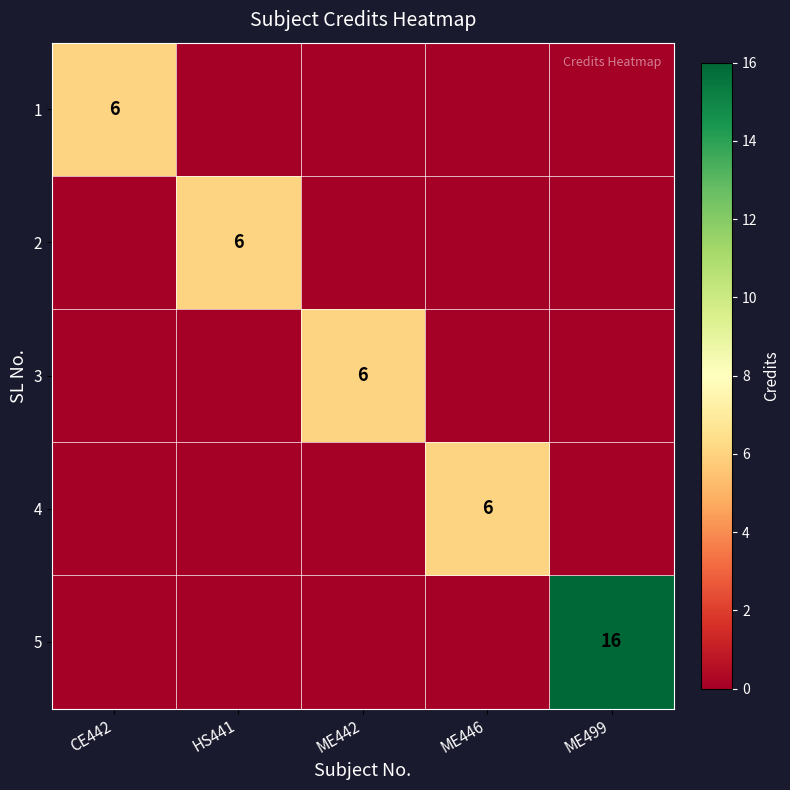

The 3 series shows 6 at ME442. True or false?

True